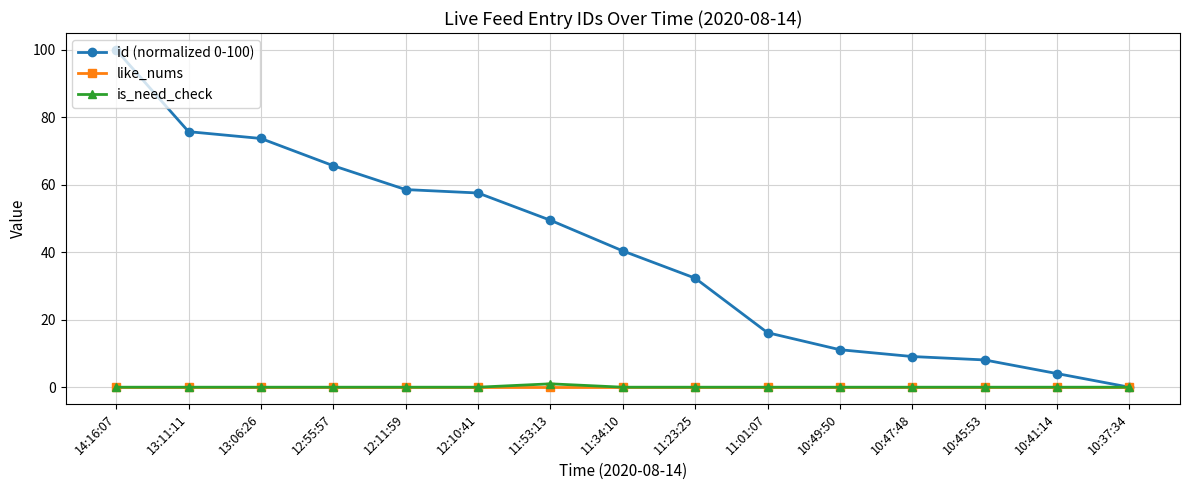

Count the number of categories in the chart.

15